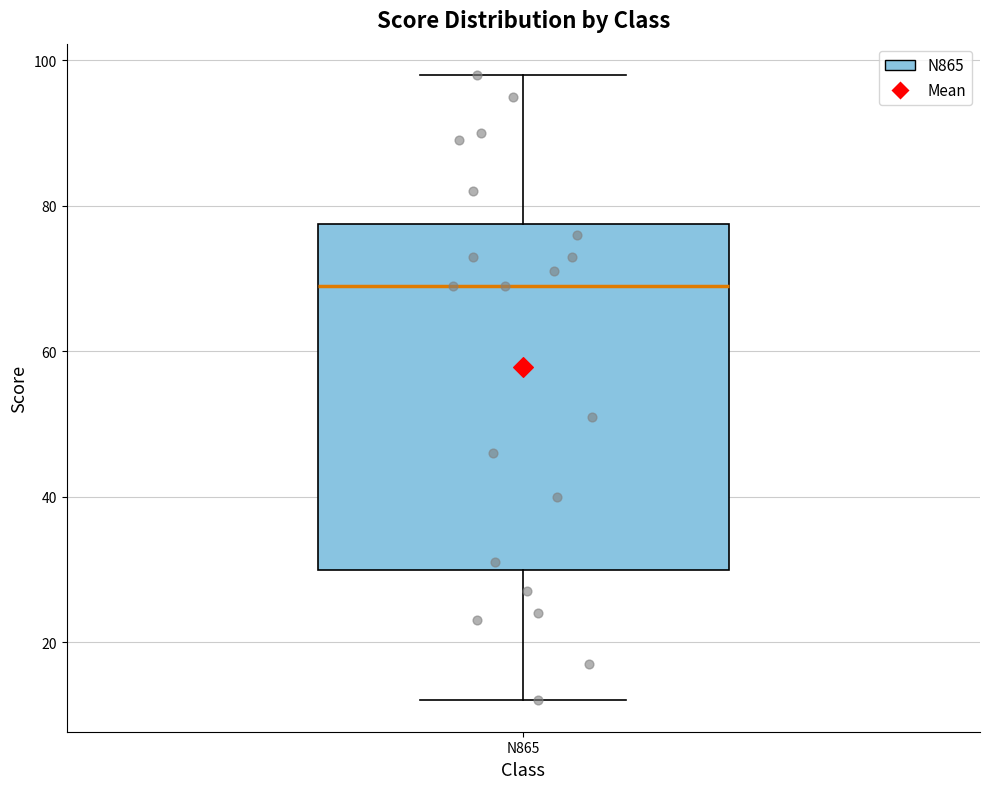

Transcribe this box plot: give where the median line is, the range the box spans, and where the two whiskers end, as read against the y-axis. The values are not printed on the chart, so give them approximately, as read against the axis.

median 70, box 30 to 78, whiskers 12 to 98